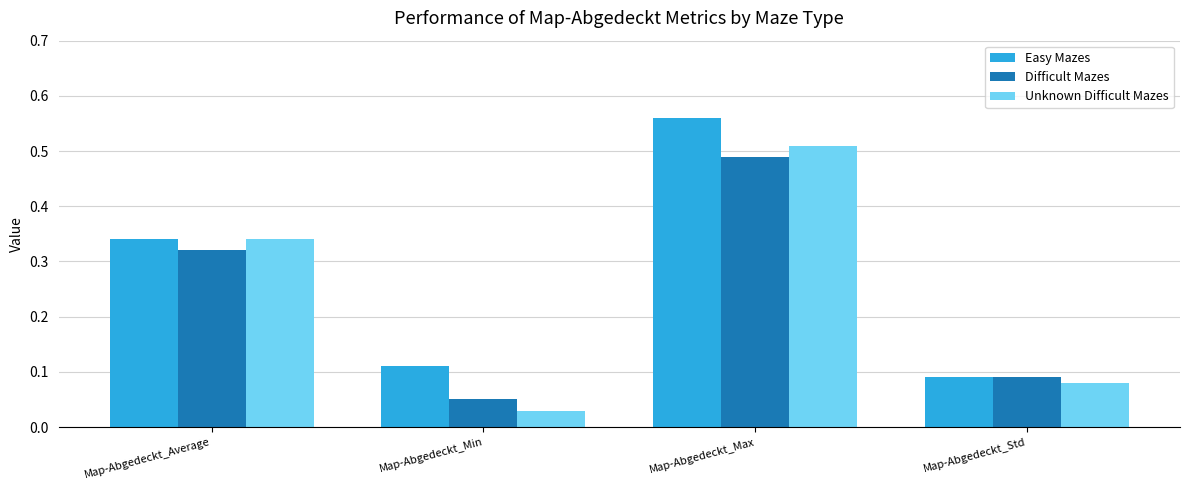

How many series are shown in this chart?

3